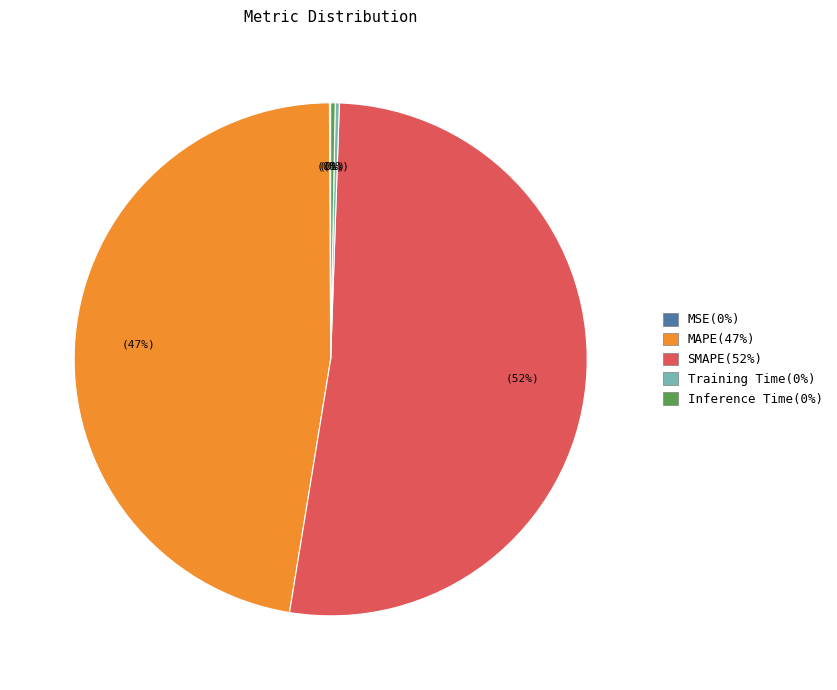

To the nearest percent, what is the average slice percentage?

20%